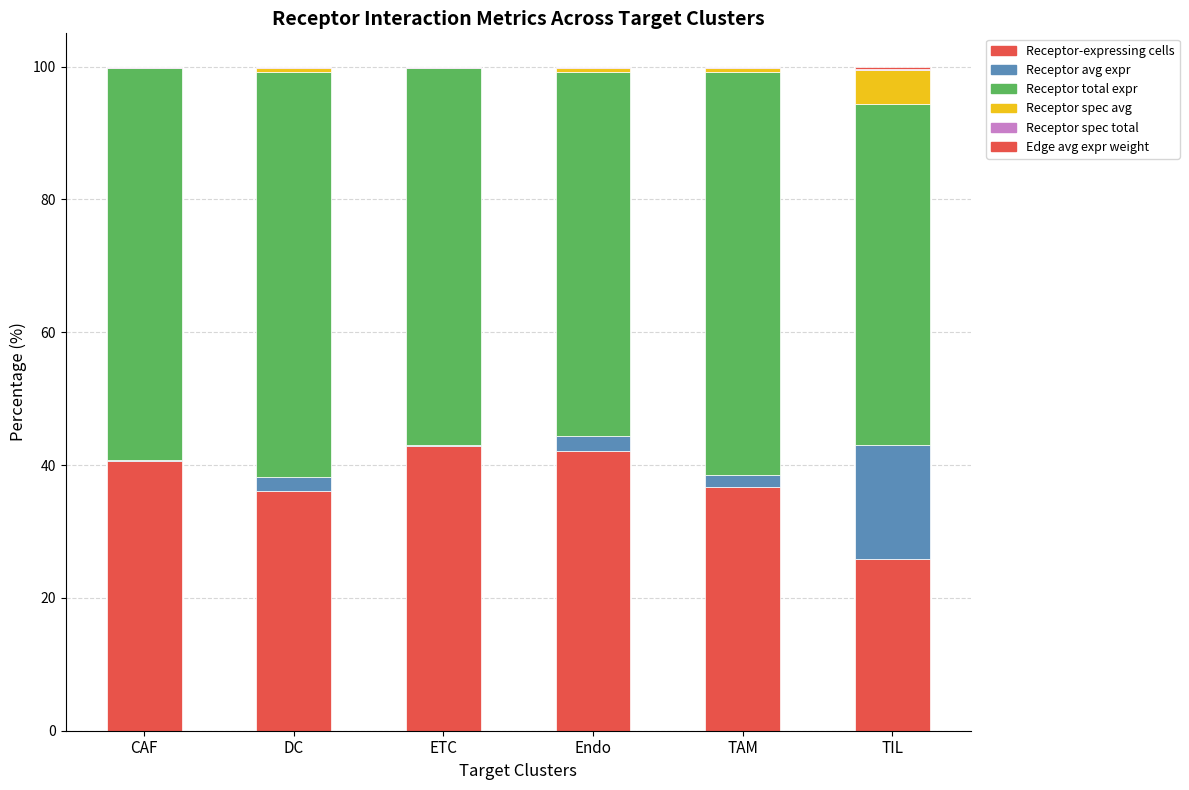

Are the bars horizontal?

No